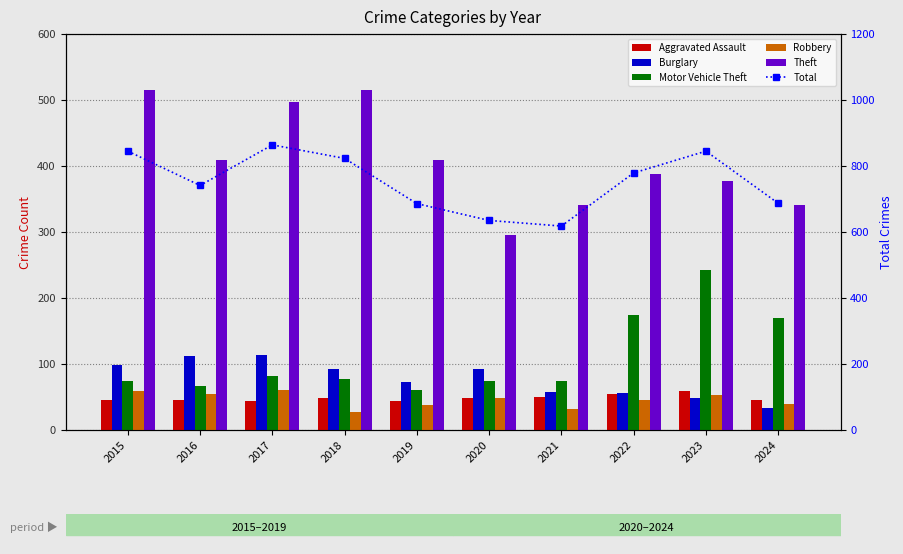

What are all the series names shown in the legend?

Aggravated Assault, Burglary, Motor Vehicle Theft, Robbery, Theft, Total